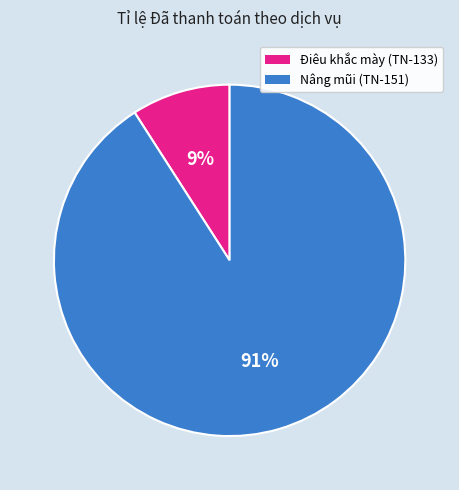

Which has a higher value, Nâng mũi (TN-151) or Điêu khắc mày (TN-133)?

Nâng mũi (TN-151)